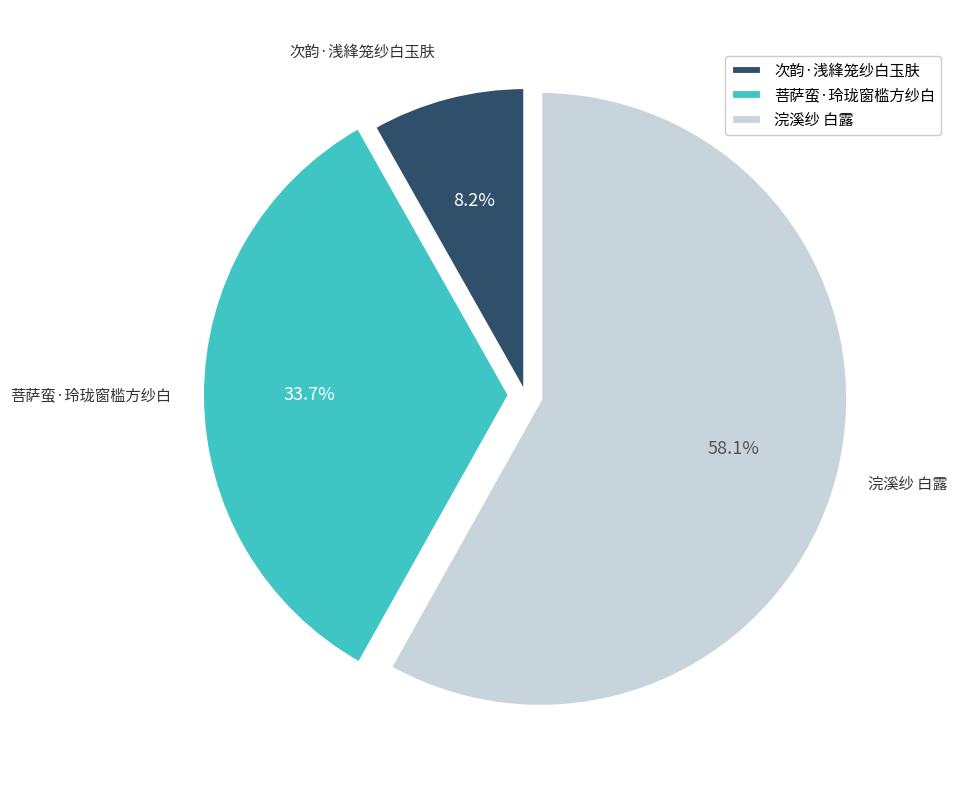

Which category accounts for the majority?

浣溪纱 白露